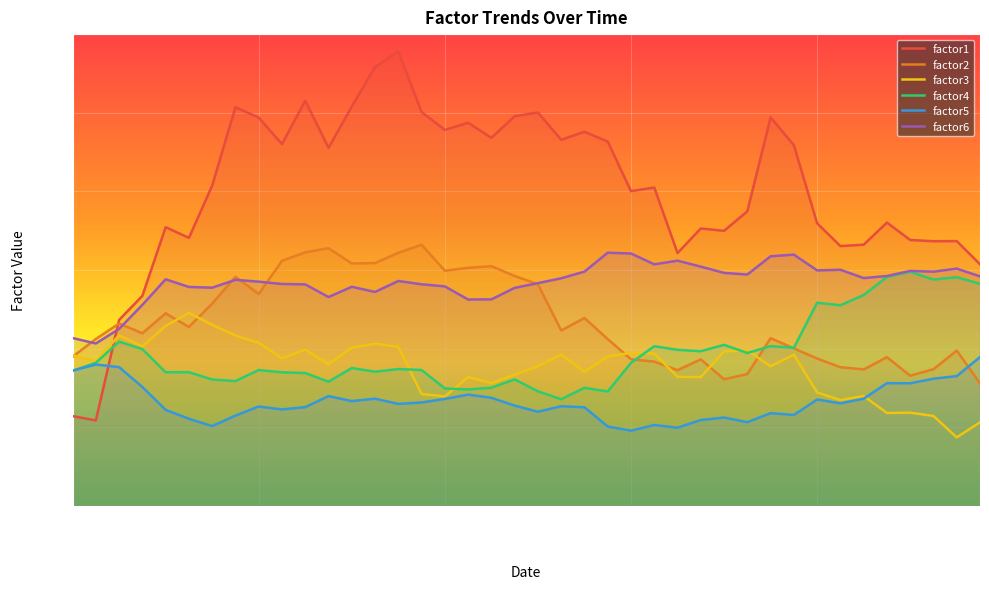

Between which two adjacent categories do factor2 and factor6 first intersect?

2013-08-06 and 2013-08-07